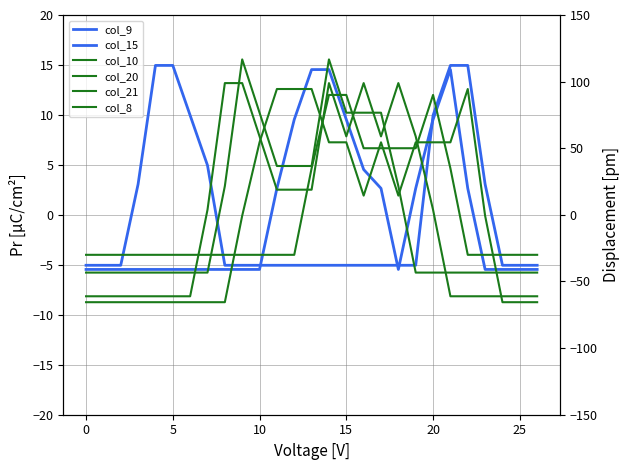

True or false: col_15 and col_20 cross at least once.

True